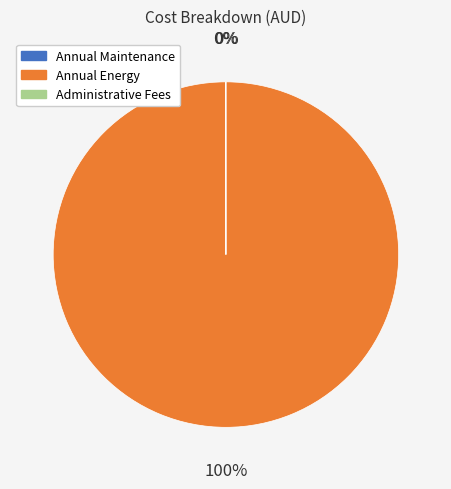

The Annual Energy slice represents 100% of the pie. True or false?

True